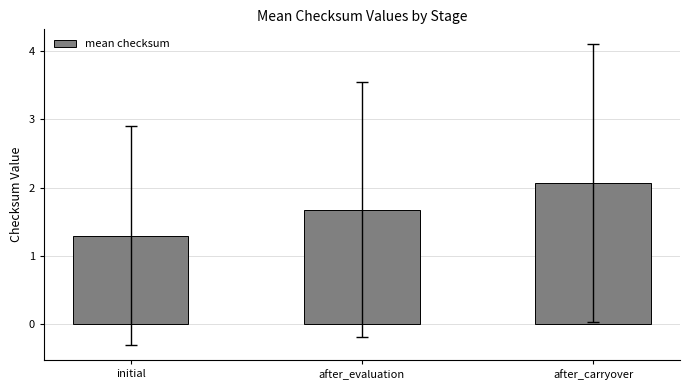

What is the maximum value shown in the chart?

2.1